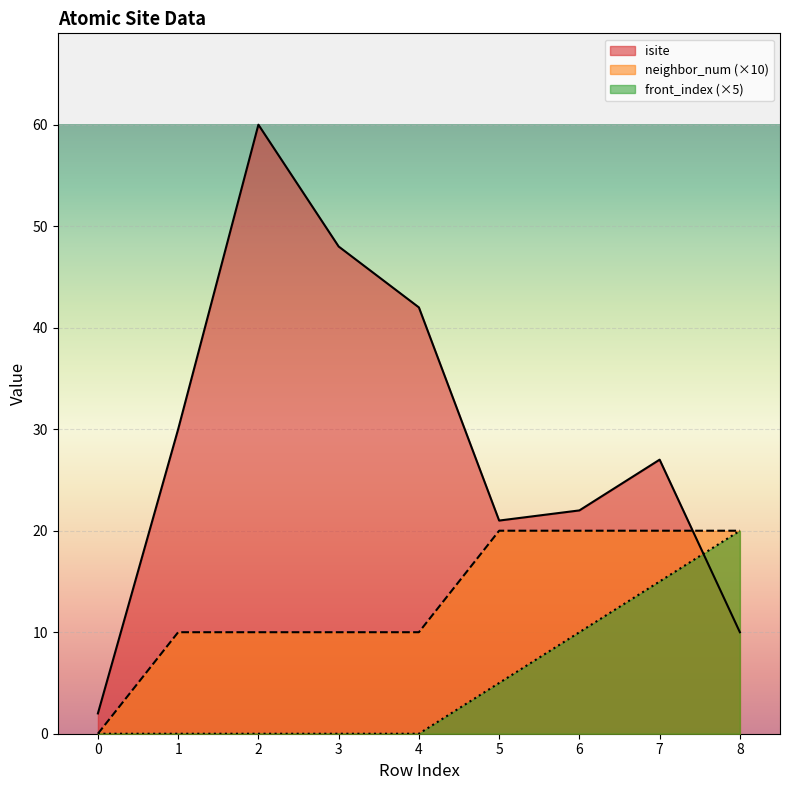

How many interior local peaks does the isite series have?

2